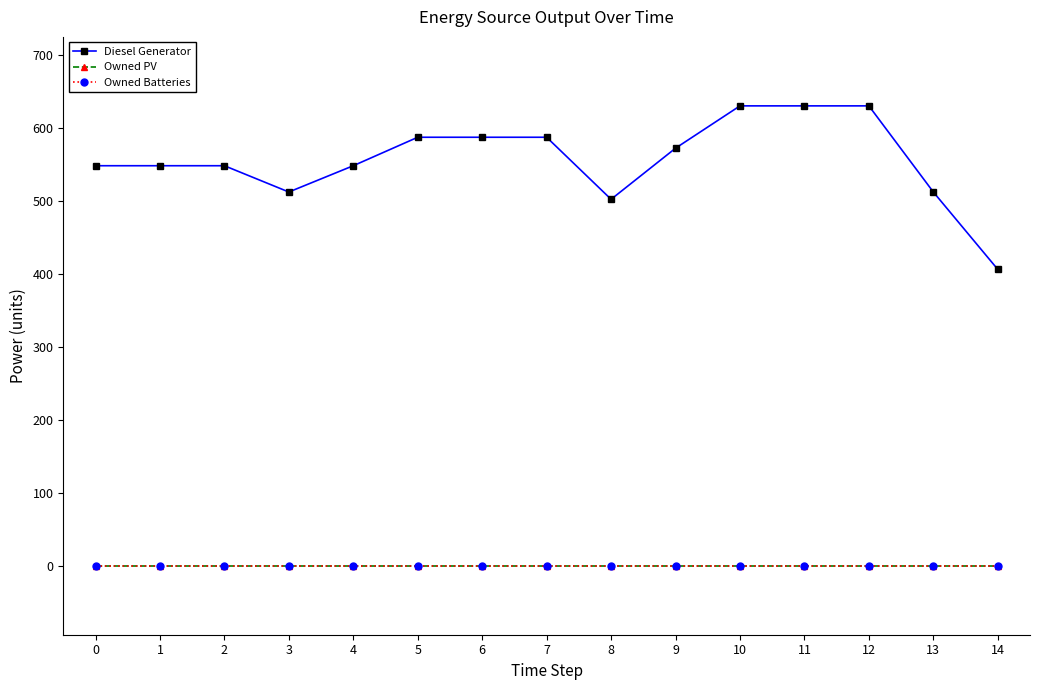

Does the chart have visible grid lines?

No